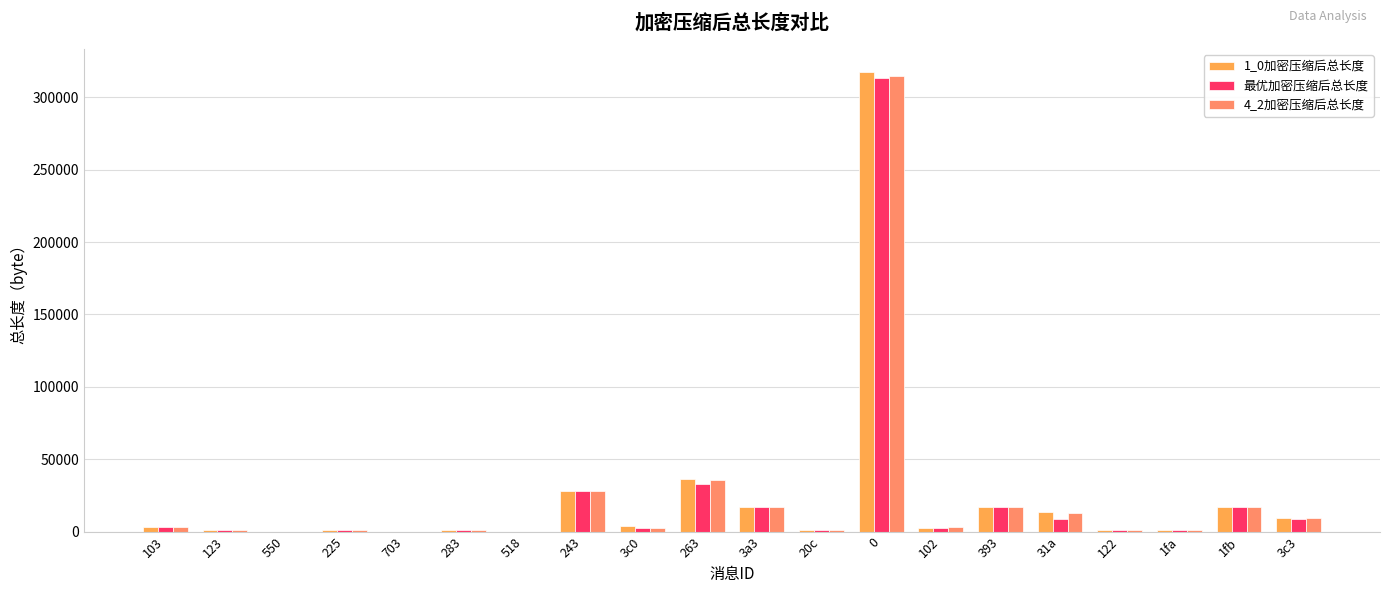

At how many categories does at least one series exceed 256711?

1